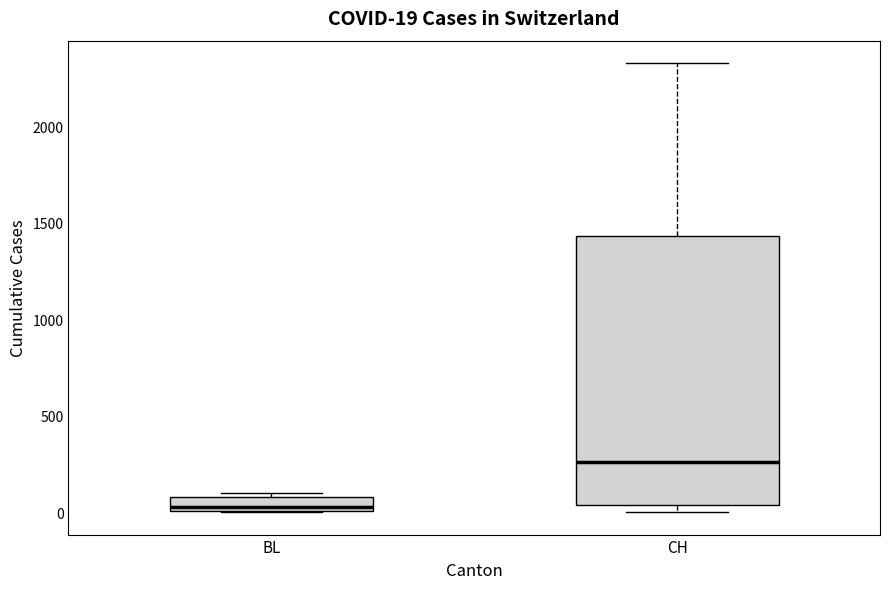

Which box's median line is the highest?

CH